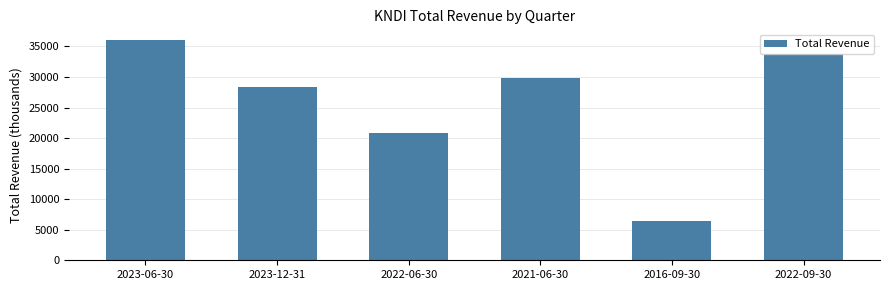

Reading left to right, extract all data points from this chart.

36000	28400	20800	29900	6400	33700